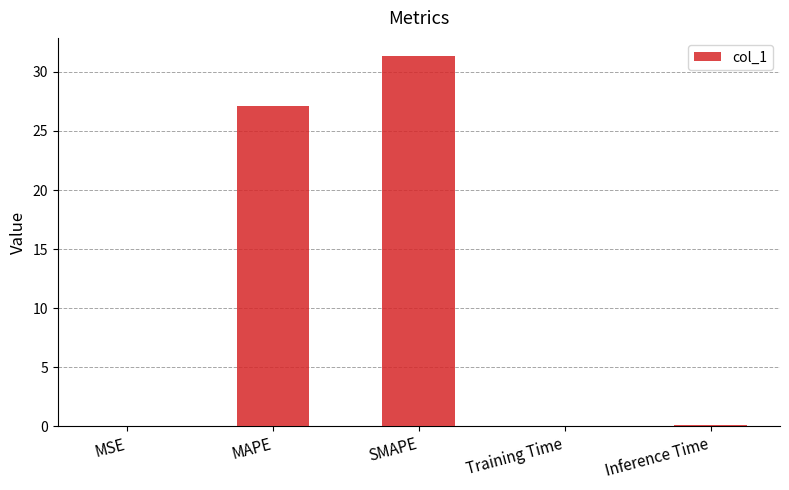

What is the sum of all values?

58.5